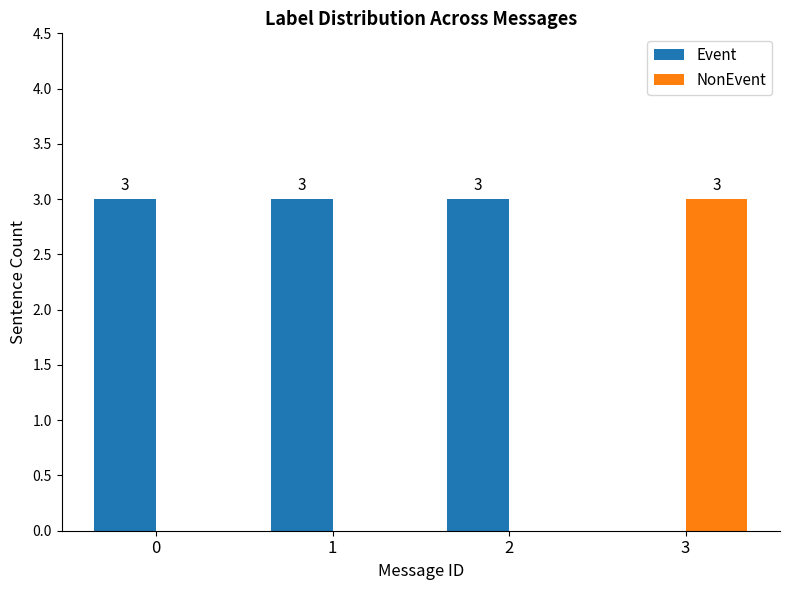

True or false: Event has a value of 3 at 2.

True